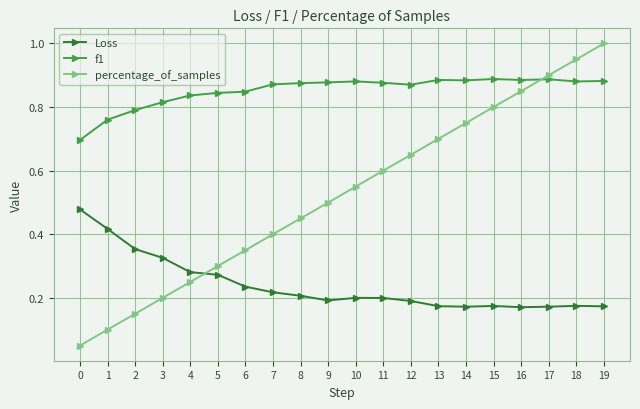

True or false: f1 and percentage_of_samples cross at least once.

True